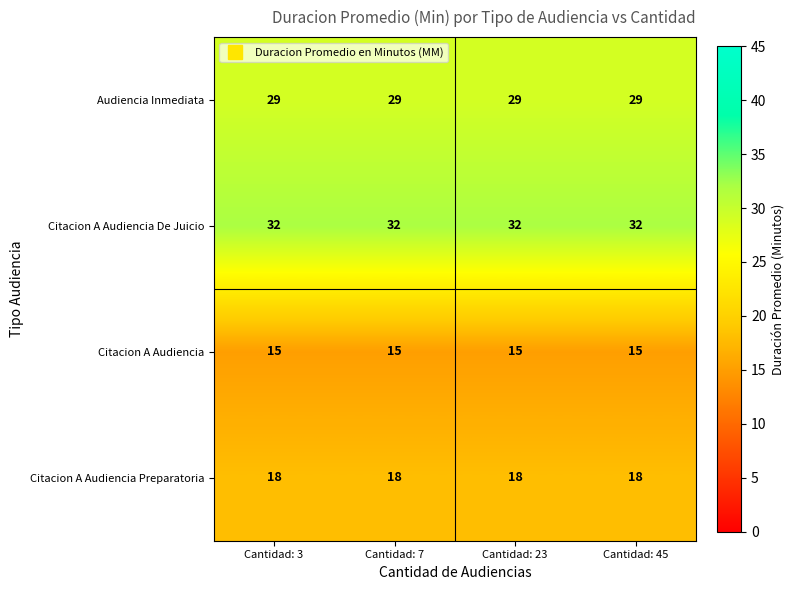

What is the total value across all series at Cantidad: 23?

94